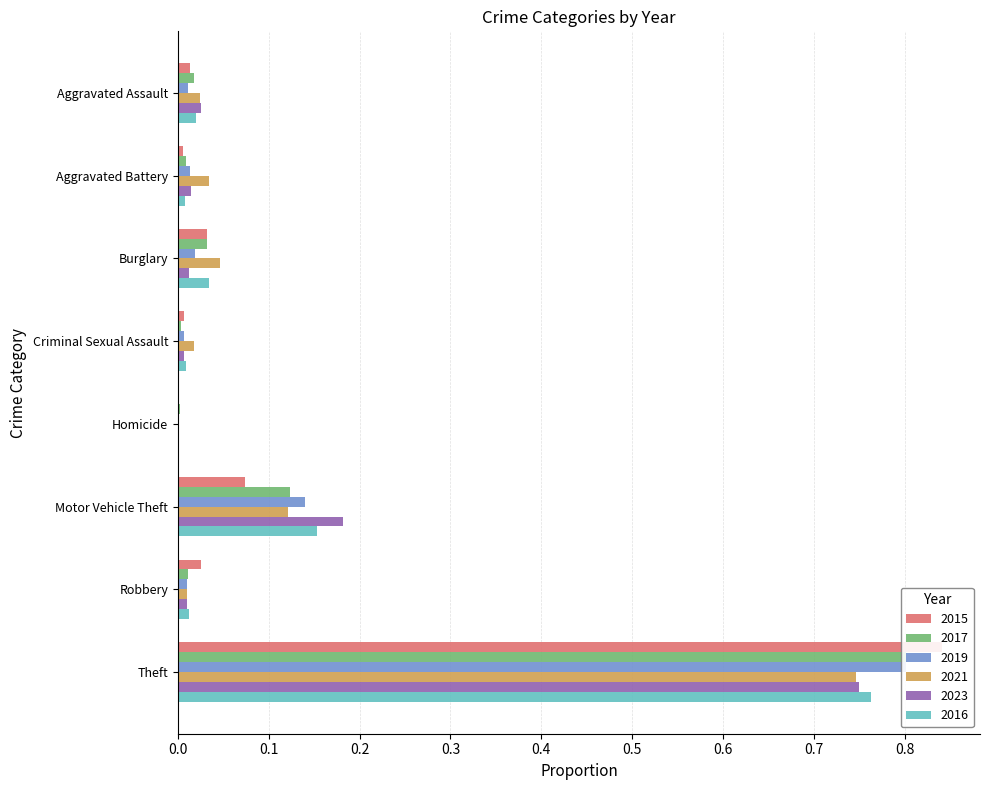

Rank the series by their maximum value, from highest to lowest.

2015, 2017, 2019, 2016, 2023, 2021